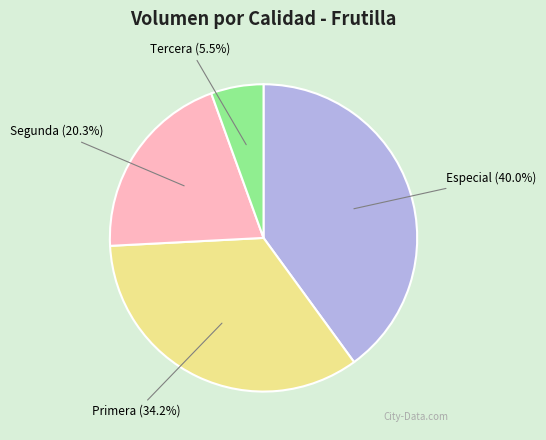

Rank the categories by value from lowest to highest.

Tercera, Segunda, Primera, Especial